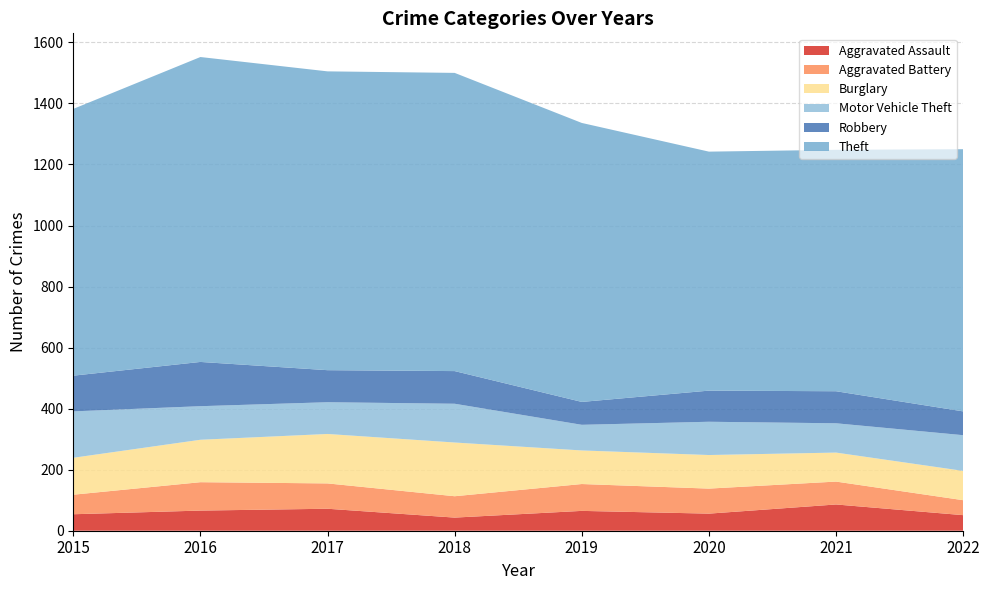

Reading left to right, list all the values displayed in this chart.

Aggravated Assault: 54	66	72	43	65	56	86	51
Aggravated Battery: 64	93	83	70	88	82	75	49
Burglary: 121	139	162	176	110	110	95	96
Motor Vehicle Theft: 152	110	104	127	84	109	96	117
Robbery: 117	145	105	107	75	102	105	78
Theft: 874	999	979	977	914	783	791	859